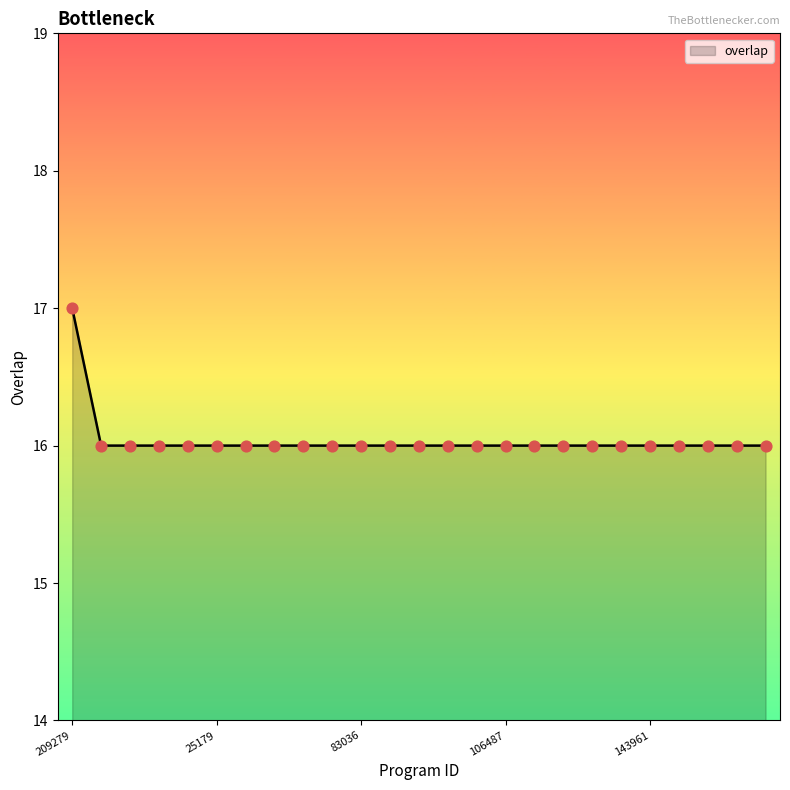

What is the minimum value shown in the chart?

16